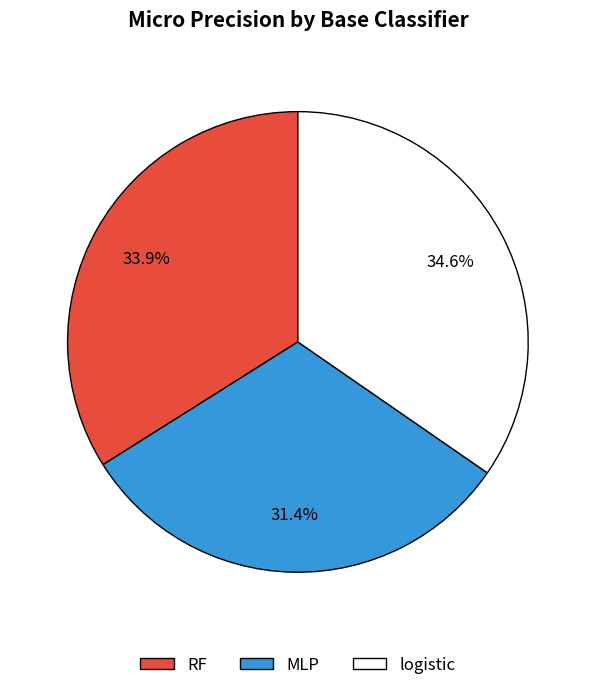

What portion of the pie excludes RF?

66.1%